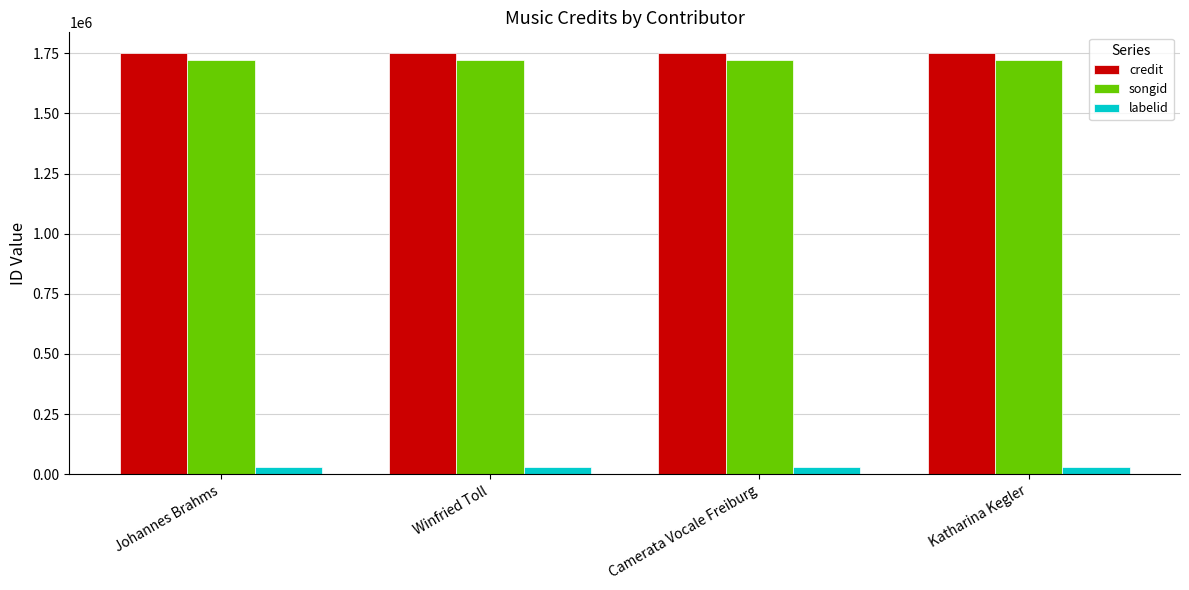

Is it true that credit equals 1749402 at Camerata Vocale Freiburg?

True